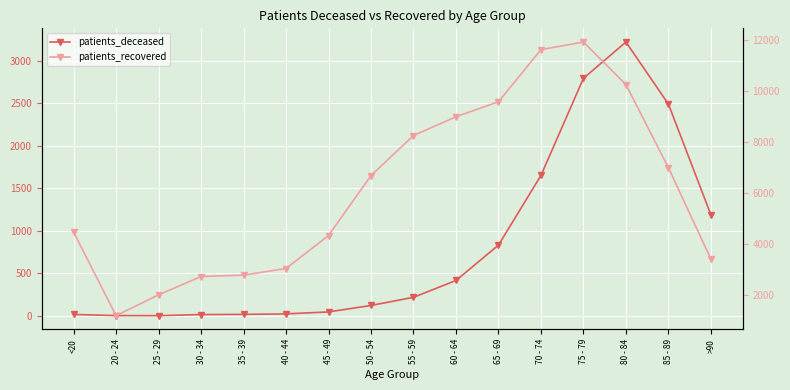

How many lines are shown in the chart?

2